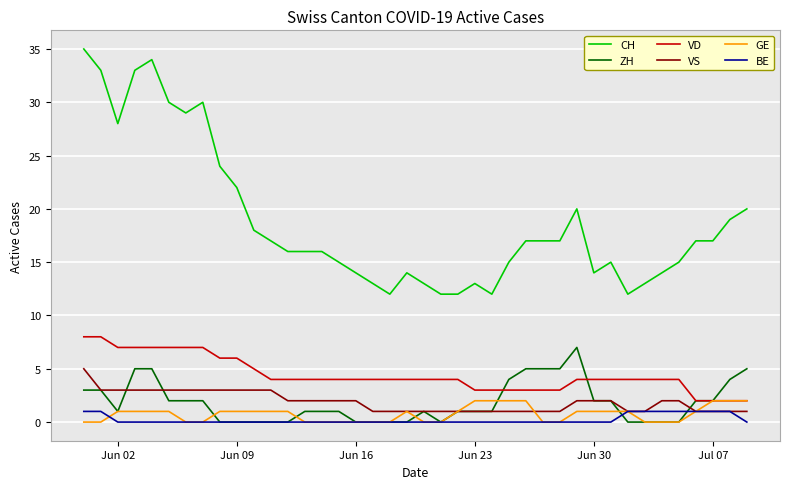

At how many categories does at least one series exceed 23?

9